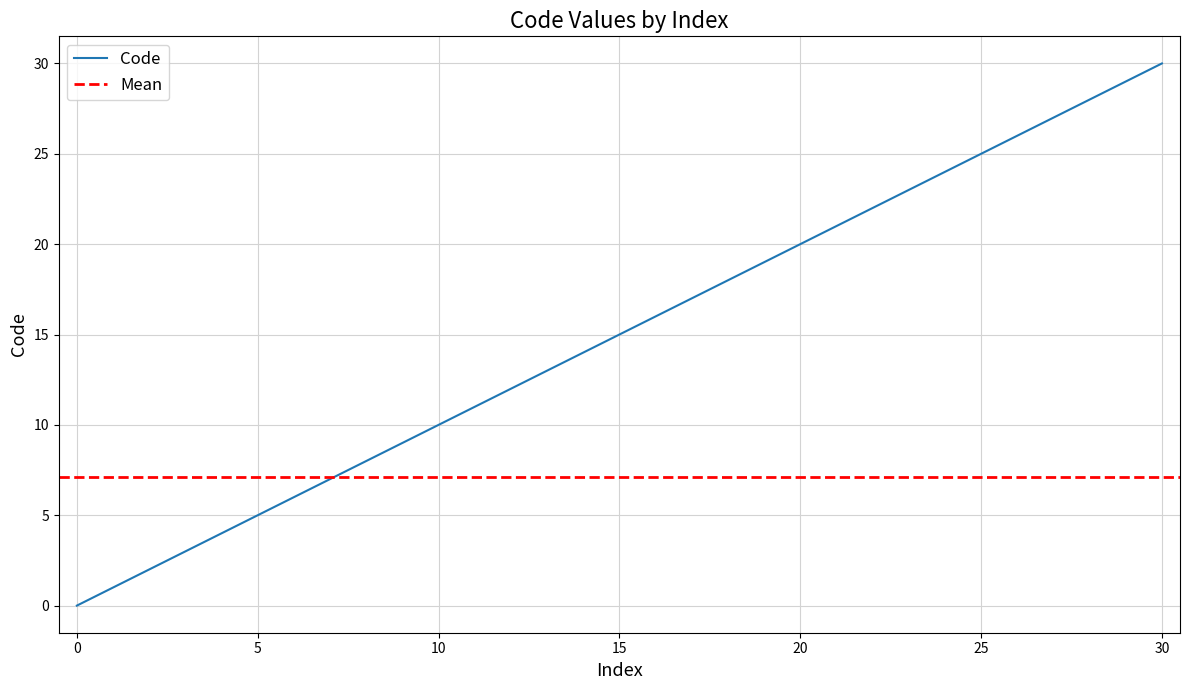

What is the average value?

7